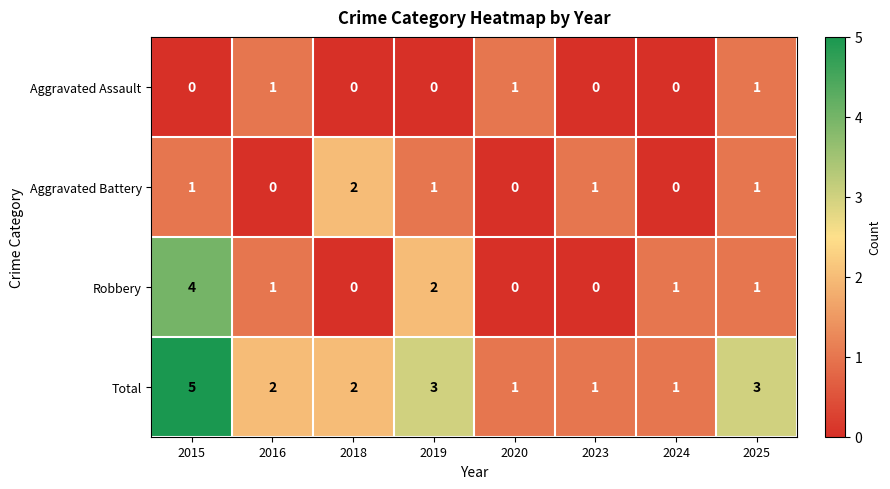

Between 2015 and 2024, which series saw the biggest shift?

Total